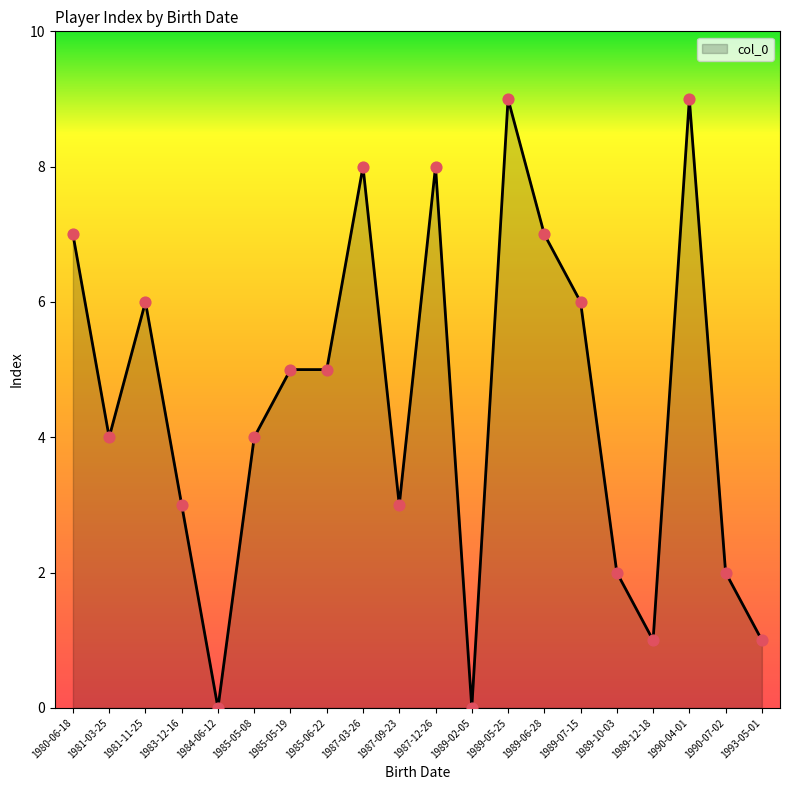

What is the change in value from 1984-06-12 to 1989-10-03?

+2